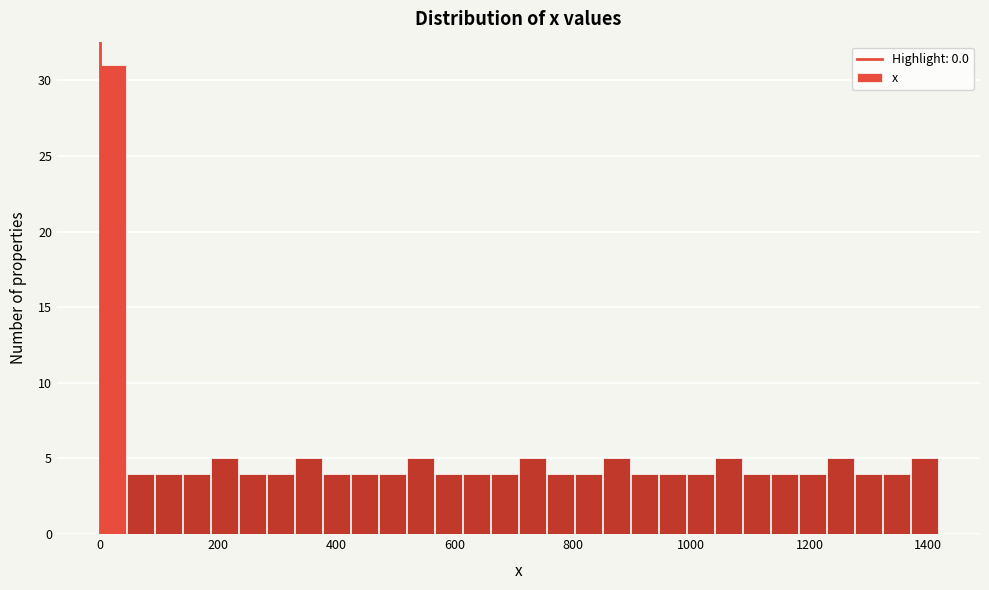

Read against the x-axis, roughly where is the centre of the tallest bar?

20